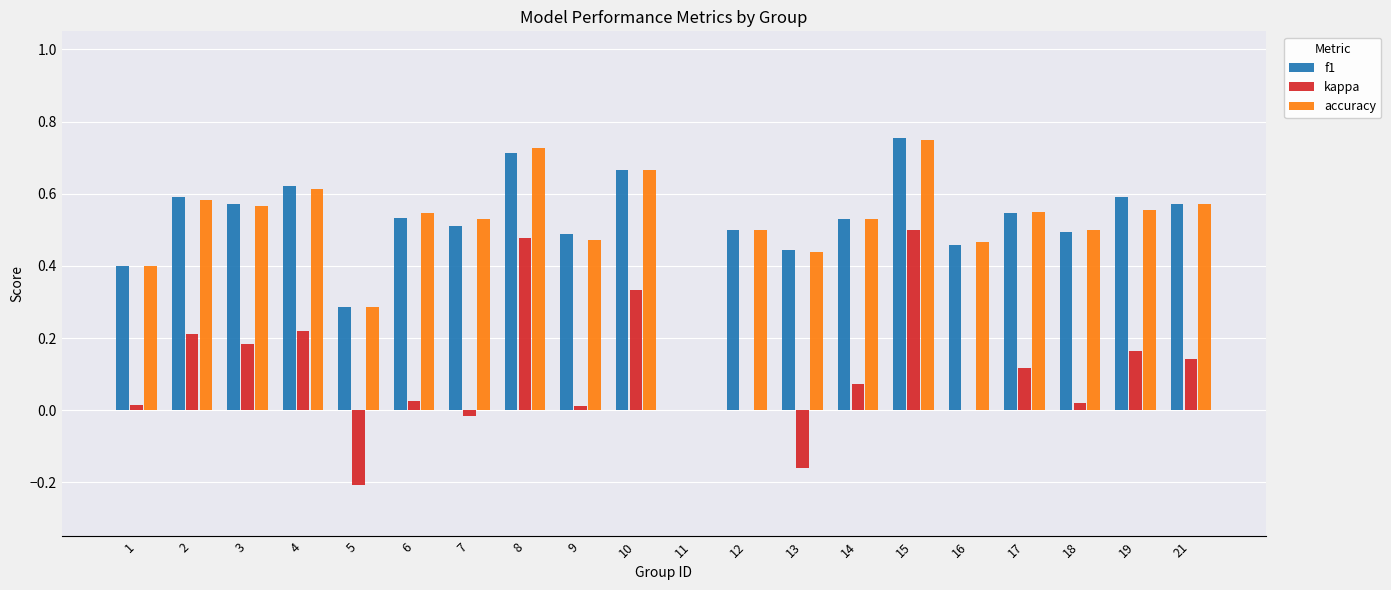

Which series changed the most between 15 and 17?

kappa